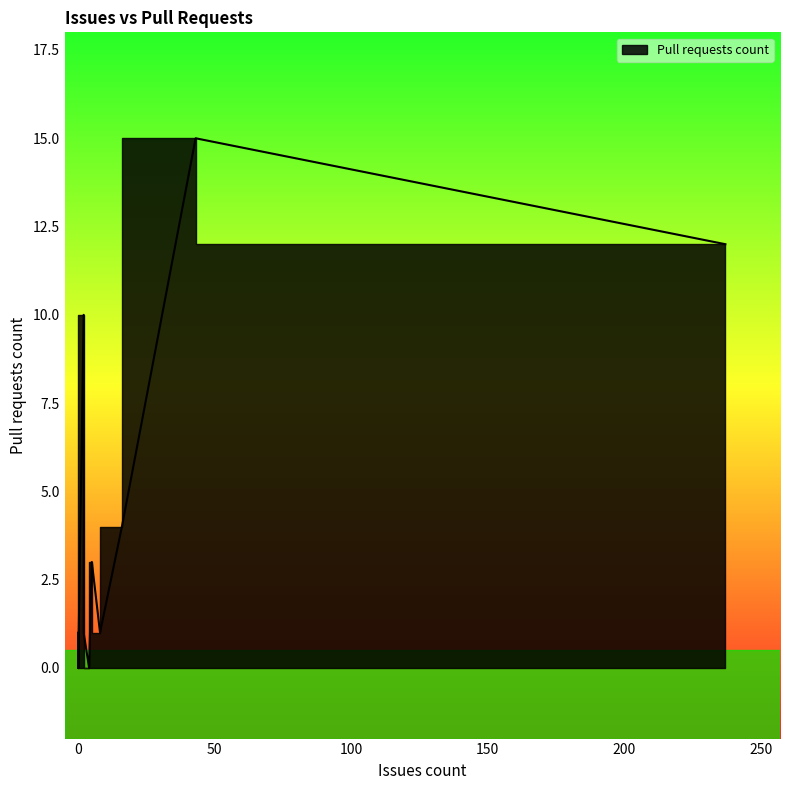

Where is the data nearest to the value 7?

2